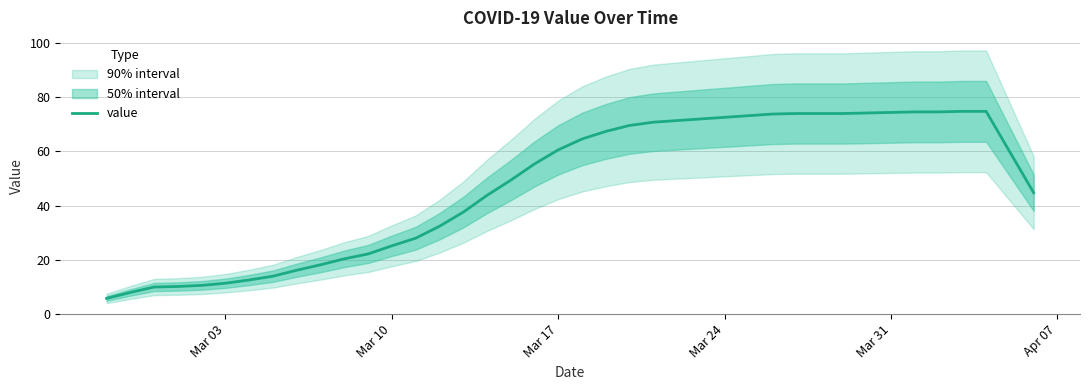

The value series shows 94.2 at Mar 17. True or false?

False